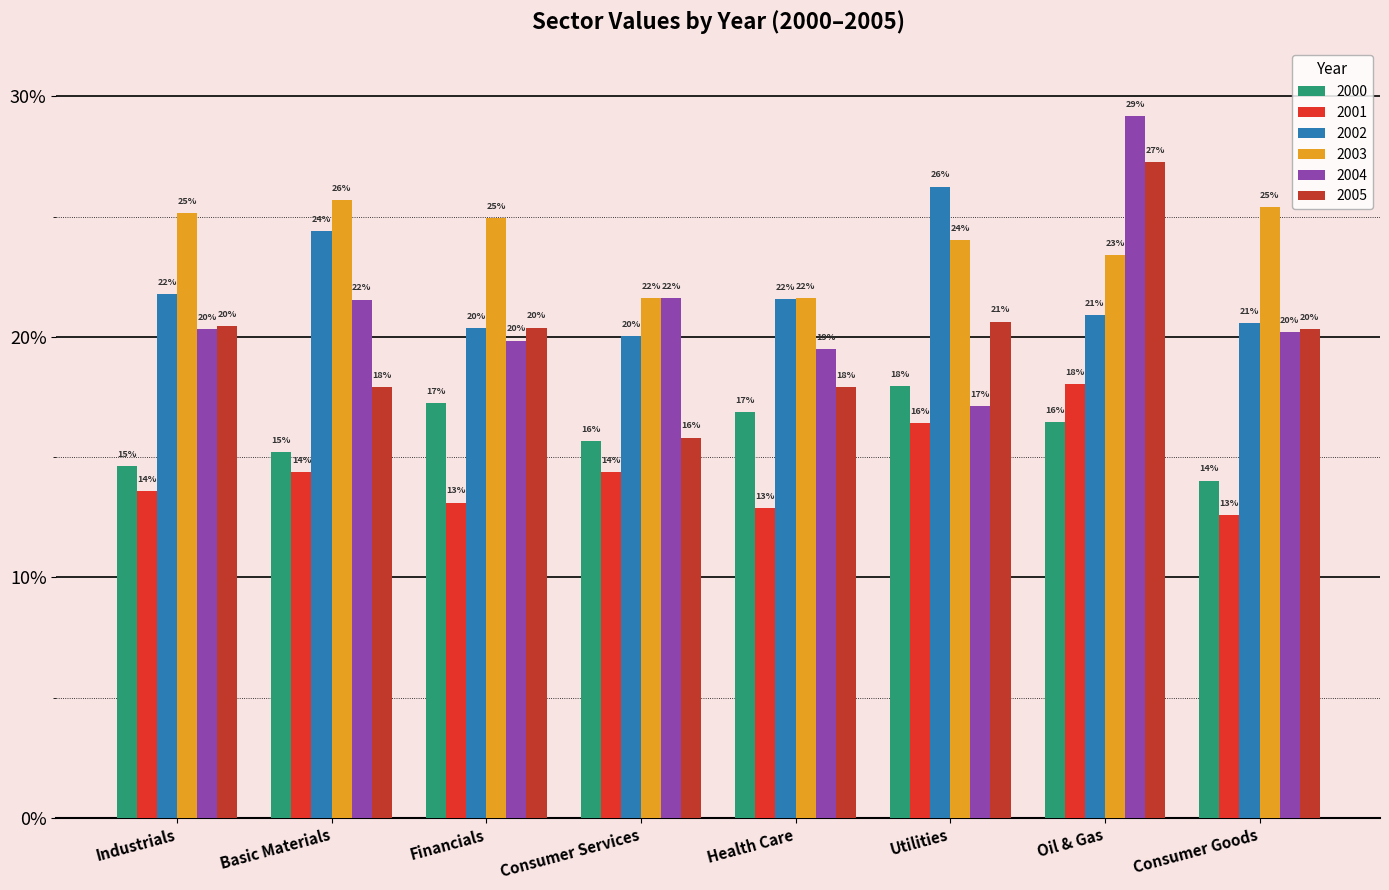

Does the chart contain stacked bars?

No